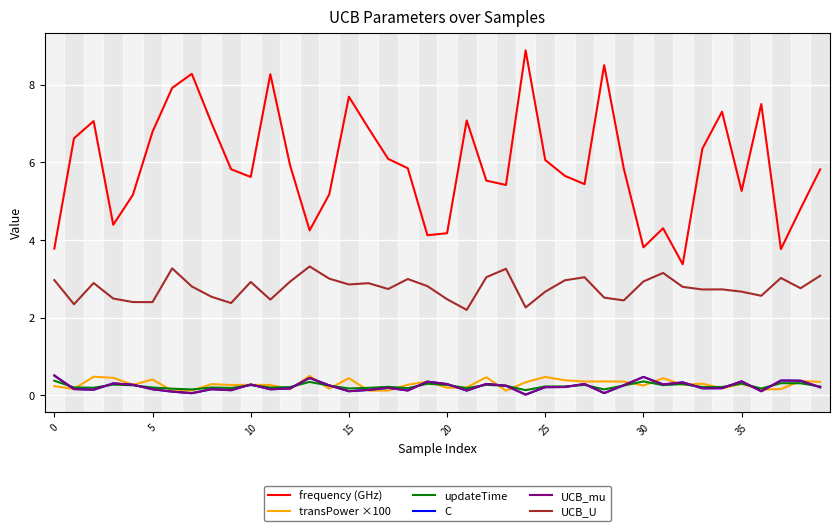

At which label is UCB_U closest to 2?

21